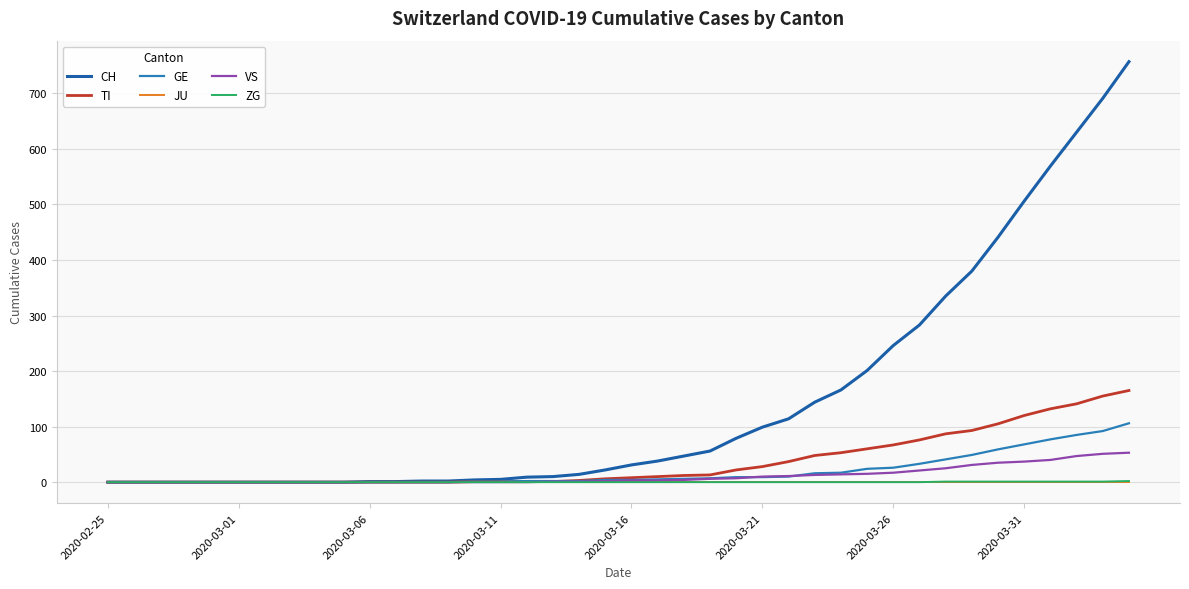

Which series has the largest total across all categories?

CH